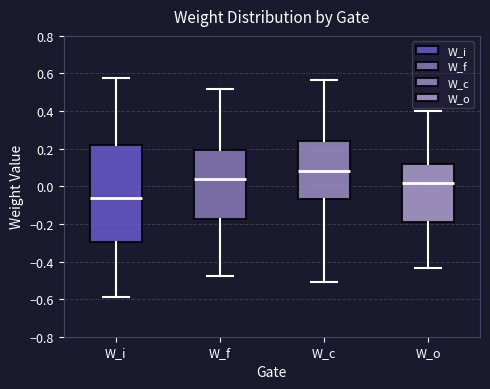

Where is the lower edge of the box for W_o on the y-axis? The values are not printed on the chart, so give them approximately, as read against the axis.

-0.18